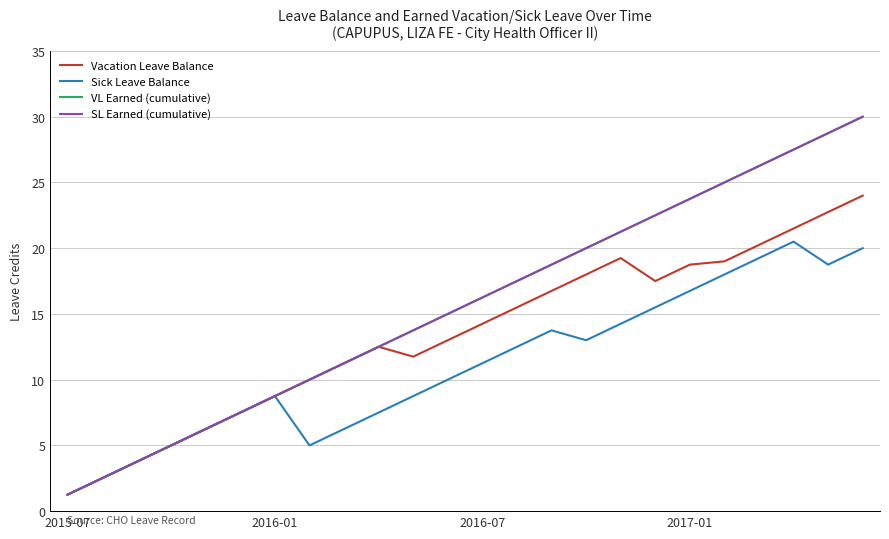

True or false: SL Earned (cumulative) has more than 2 points higher than both neighbors.

False